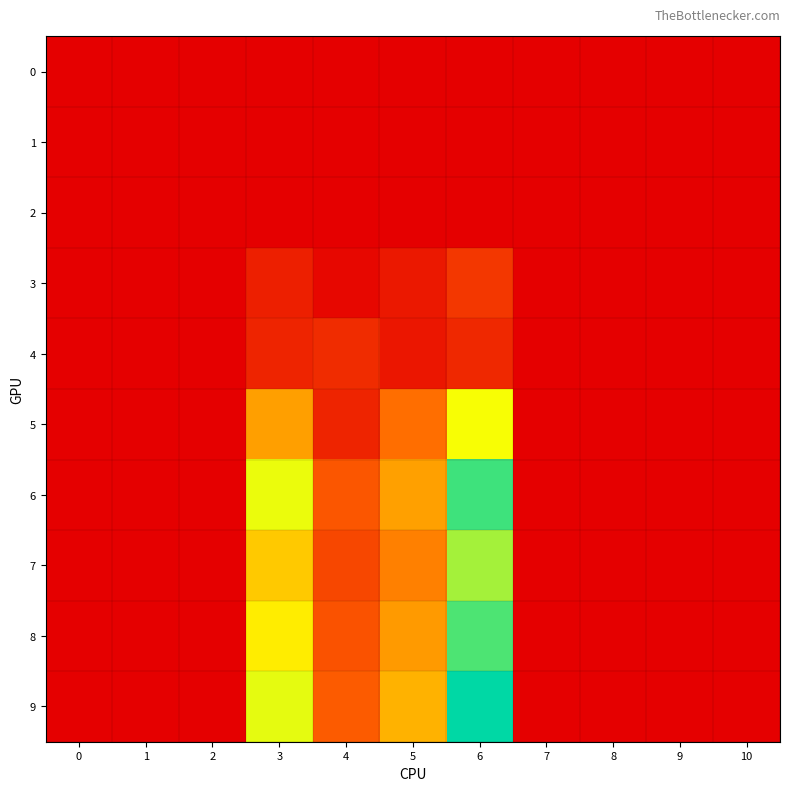

Reading left to right, transcribe all the data shown in this chart.

0: 0=0.0	1=0.0	2=0.0	3=0.0	4=0.0	5=0.0	6=0.0	7=0.0	8=0.0	9=0.0	10=0.0
1: 0=0.0	1=0.0	2=0.0	3=0.0	4=0.0	5=0.0	6=0.0	7=0.0	8=0.0	9=0.0	10=0.0
2: 0=0.0	1=0.0	2=0.0	3=0.0	4=0.0	5=0.0	6=0.0	7=0.0	8=0.0	9=0.0	10=0.0
3: 0=0.0	1=0.0	2=0.0	3=1.4	4=0.3	5=1.1	6=2.4	7=0.0	8=0.0	9=0.0	10=0.0
4: 0=0.0	1=0.0	2=0.0	3=1.6	4=1.9	5=0.9	6=1.7	7=0.0	8=0.0	9=0.0	10=0.0
5: 0=0.0	1=0.0	2=0.0	3=6.0	4=1.6	5=4.6	6=8.8	7=0.0	8=0.0	9=0.0	10=0.0
6: 0=0.0	1=0.0	2=0.0	3=9.0	4=3.7	5=6.0	6=12.0	7=0.0	8=0.0	9=0.0	10=0.0
7: 0=0.0	1=0.0	2=0.0	3=7.2	4=3.1	5=5.1	6=10.2	7=0.0	8=0.0	9=0.0	10=0.0
8: 0=0.0	1=0.0	2=0.0	3=8.2	4=3.5	5=5.9	6=11.7	7=0.0	8=0.0	9=0.0	10=0.0
9: 0=0.0	1=0.0	2=0.0	3=9.1	4=3.9	5=6.5	6=13.0	7=0.0	8=0.0	9=0.0	10=0.0